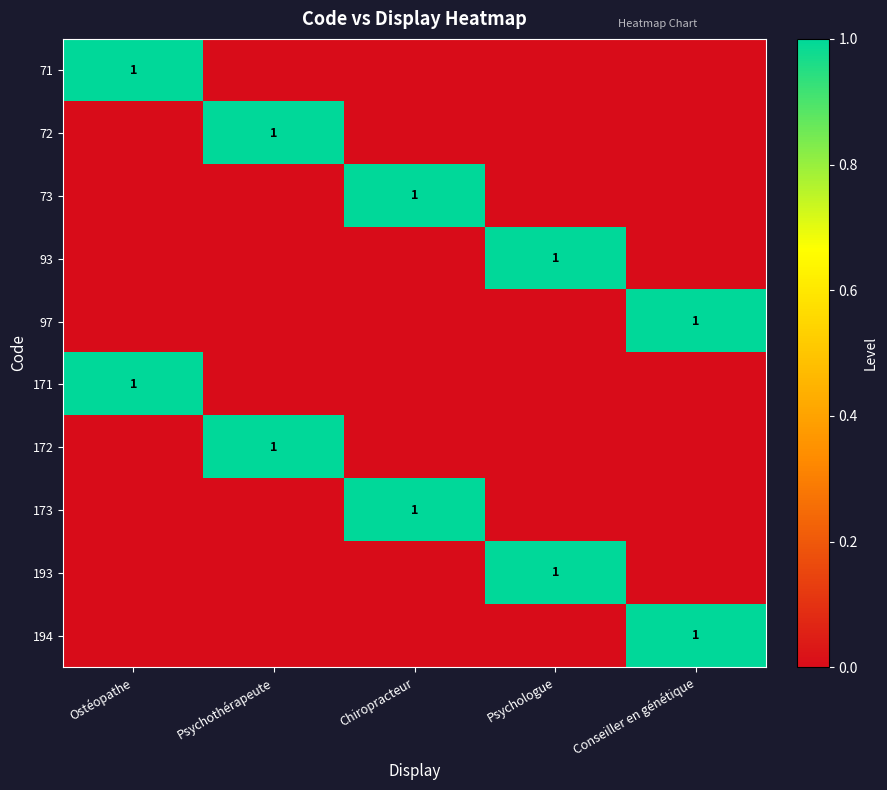

The 72 series shows 0 at Psychothérapeute. True or false?

False